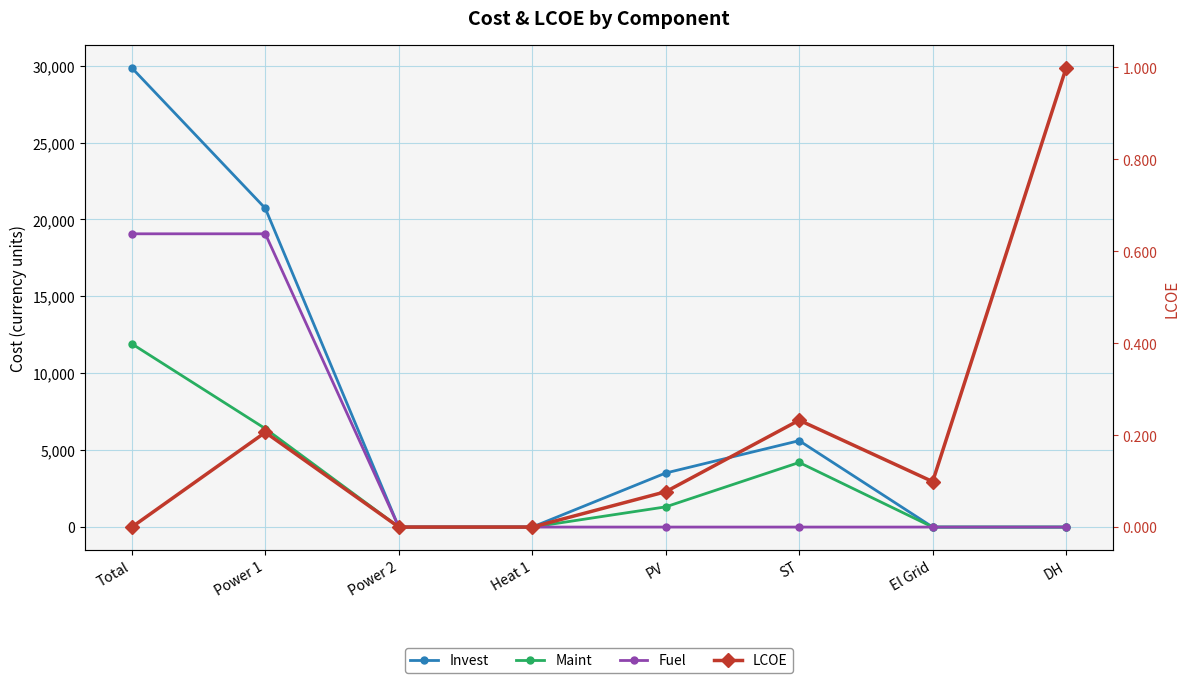

What position from the left is Power 2?

3